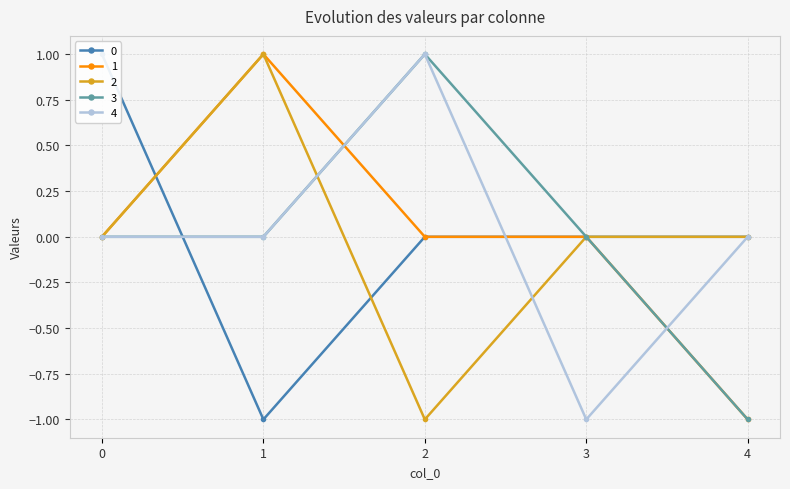

Reading left to right, list all the values displayed in this chart.

0: 0=1	1=-1	2=0	3=0	4=0
1: 0=0	1=1	2=0	3=0	4=-1
2: 0=0	1=1	2=-1	3=0	4=0
3: 0=0	1=0	2=1	3=0	4=-1
4: 0=0	1=0	2=1	3=-1	4=0